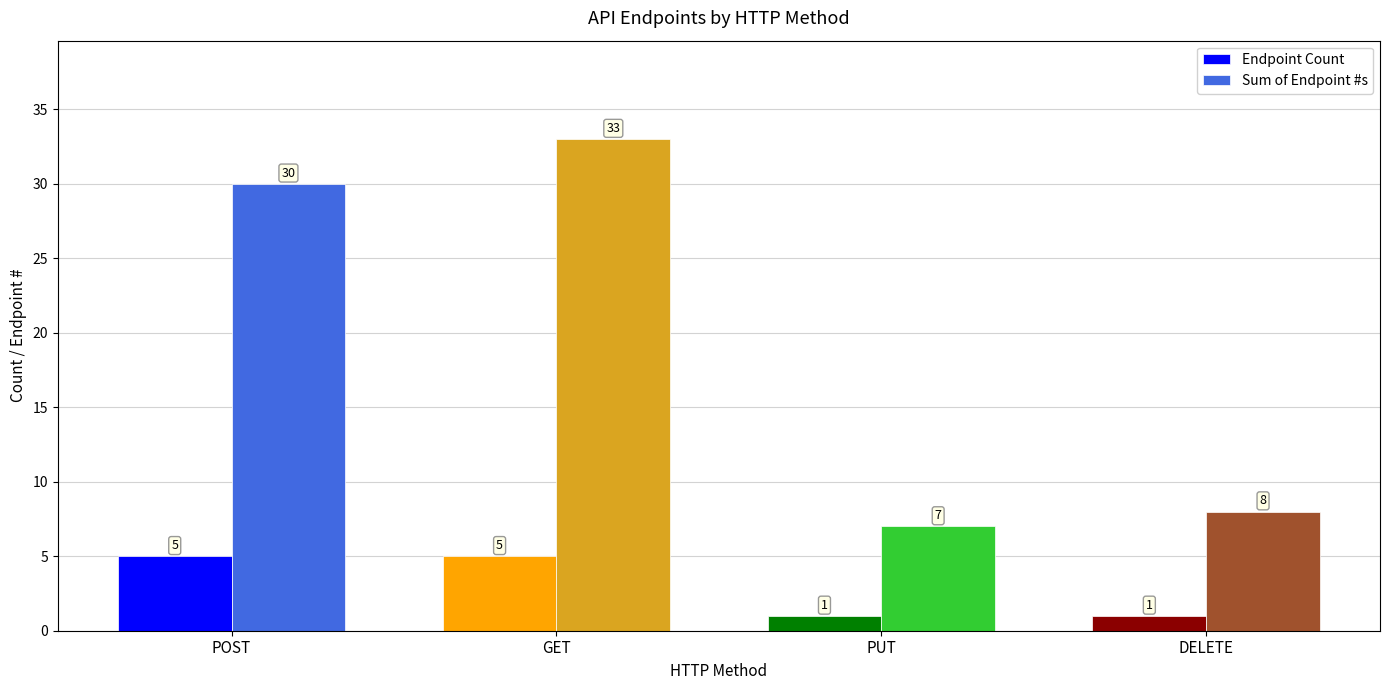

What is the smallest value displayed?

1